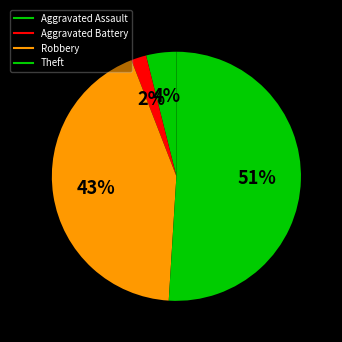

How many slices are in this pie chart?

4